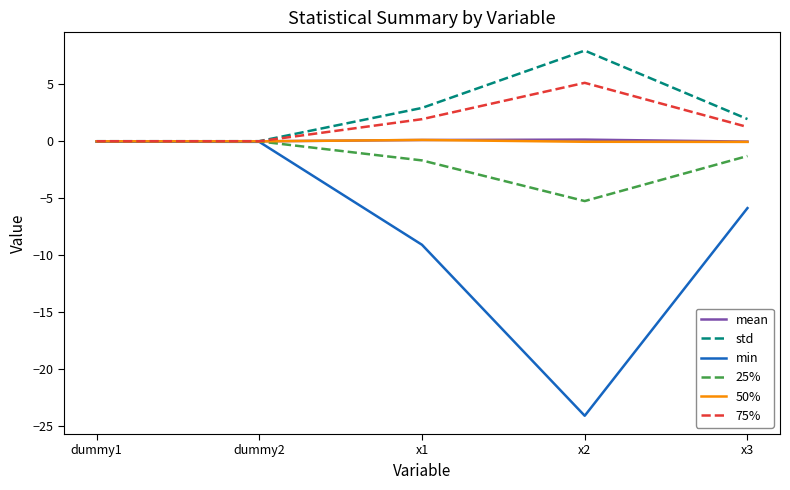

Count the number of data series in this chart.

6